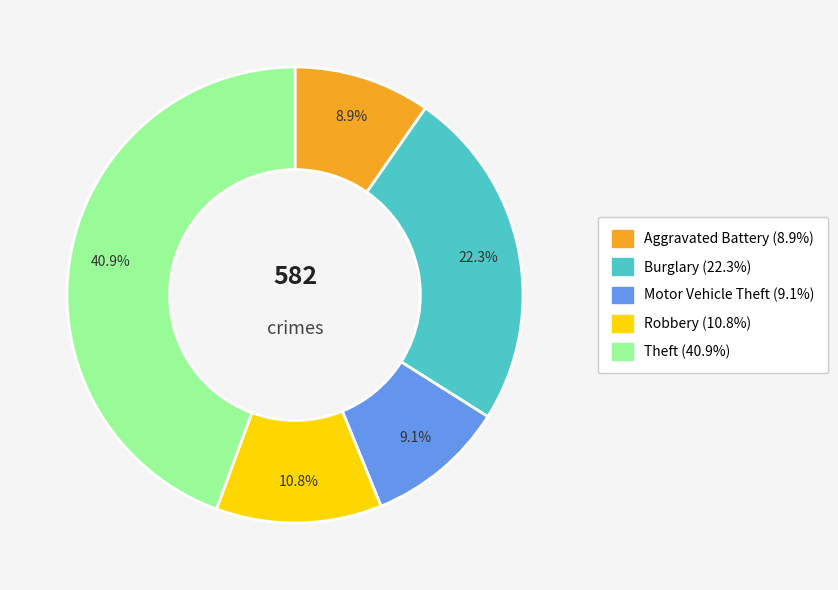

To the nearest percent, what percentage of the pie is Burglary?

22%